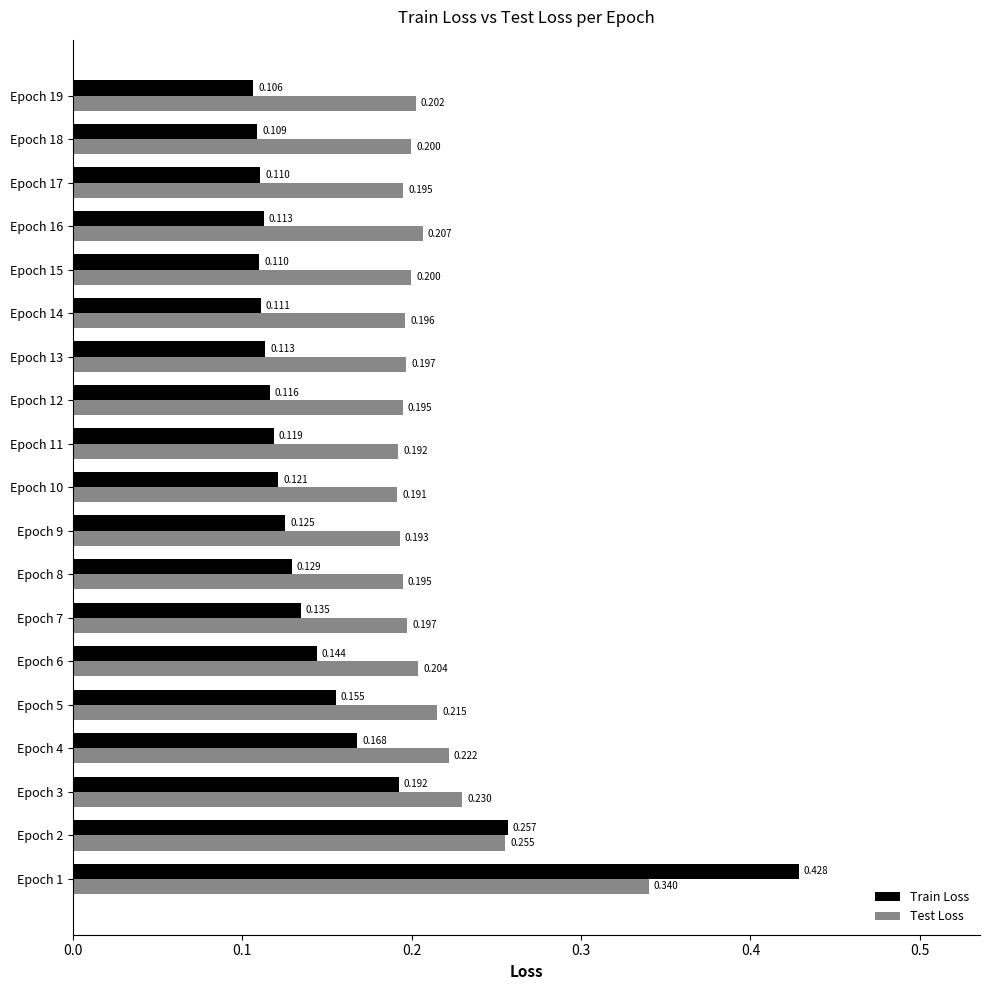

Which series has the largest total across all categories?

Test Loss